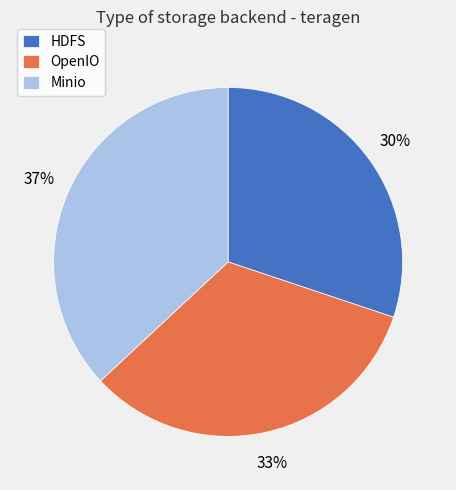

What is the largest slice in the pie chart?

Minio